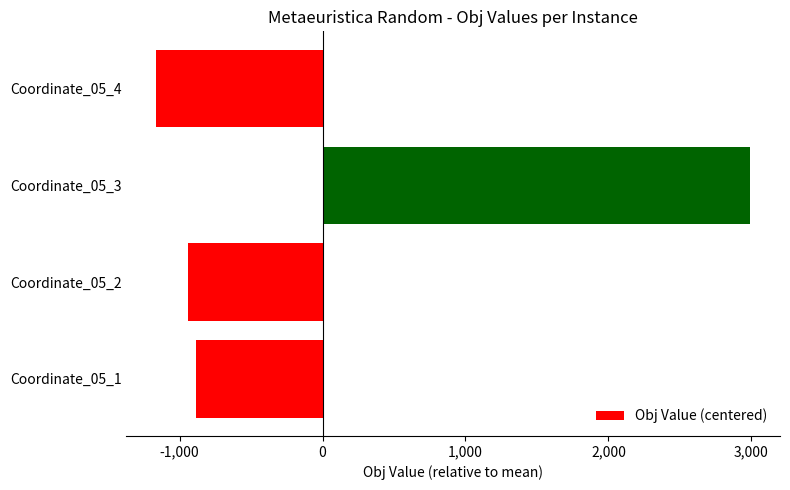

What is the difference between the maximum and minimum values?

4157.4